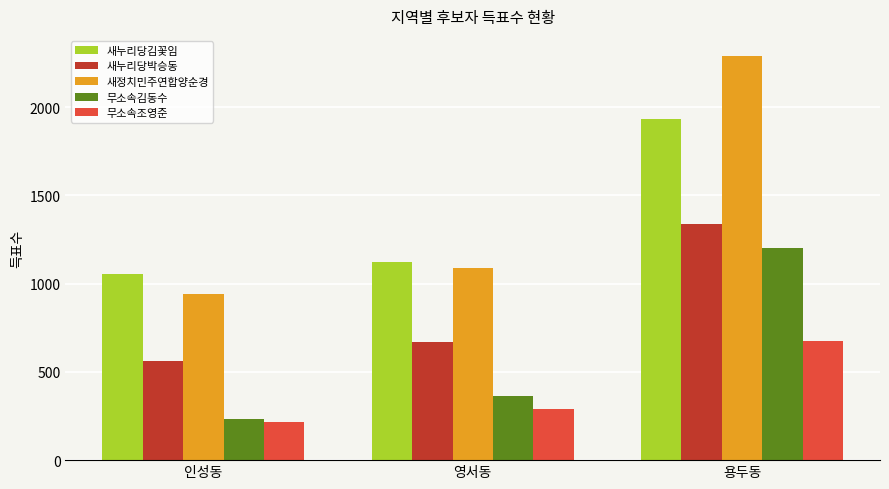

What is the difference between the maximum and second lowest values in the 새누리당김꽃임 series?

815